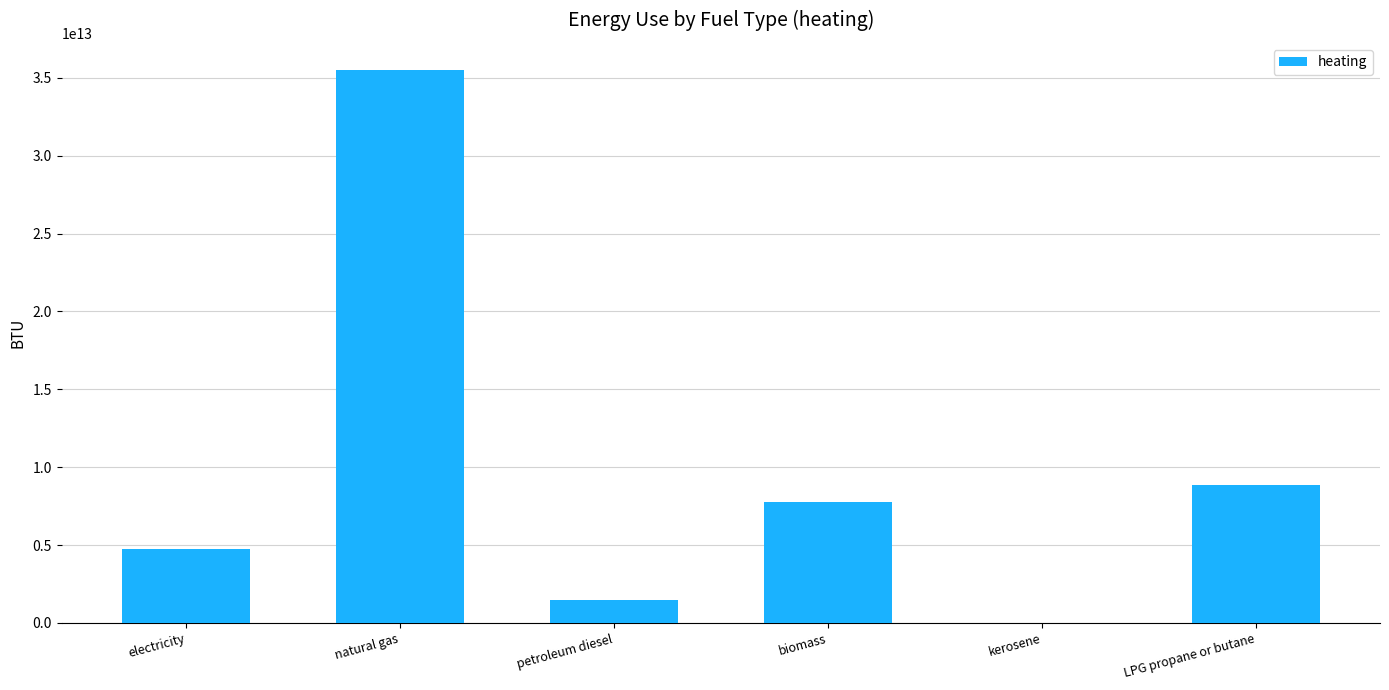

Which label corresponds to the largest value in the chart?

natural gas